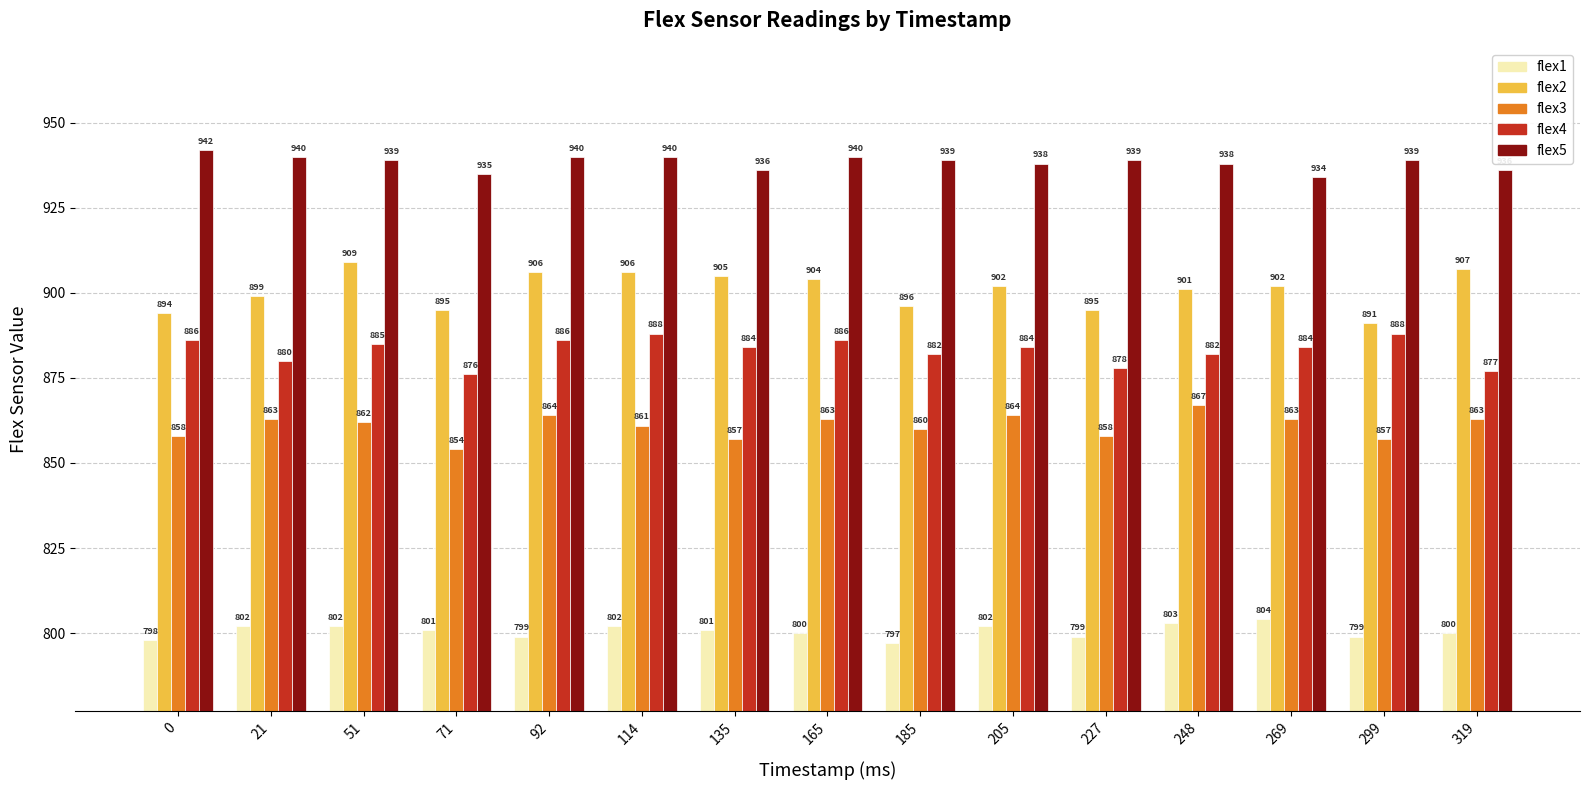

What is the difference between the maximum and minimum values in the flex3 series?

13